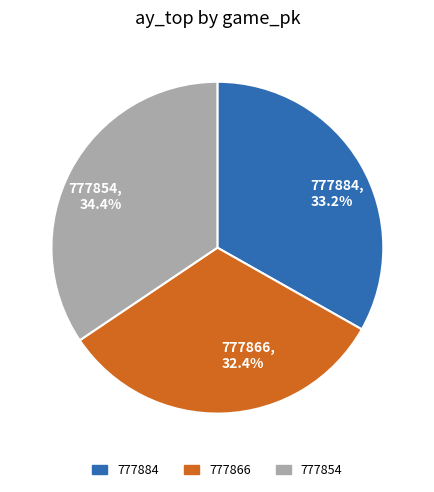

To the nearest percent, what is the average slice percentage?

33%